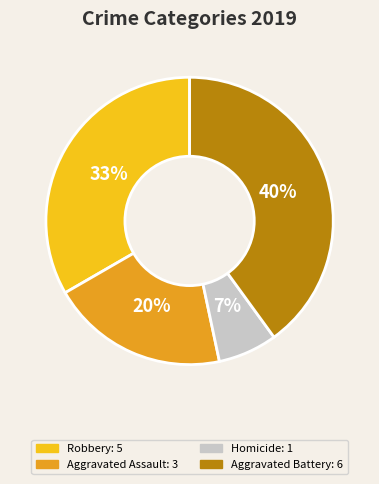

Does any single category account for the majority?

No